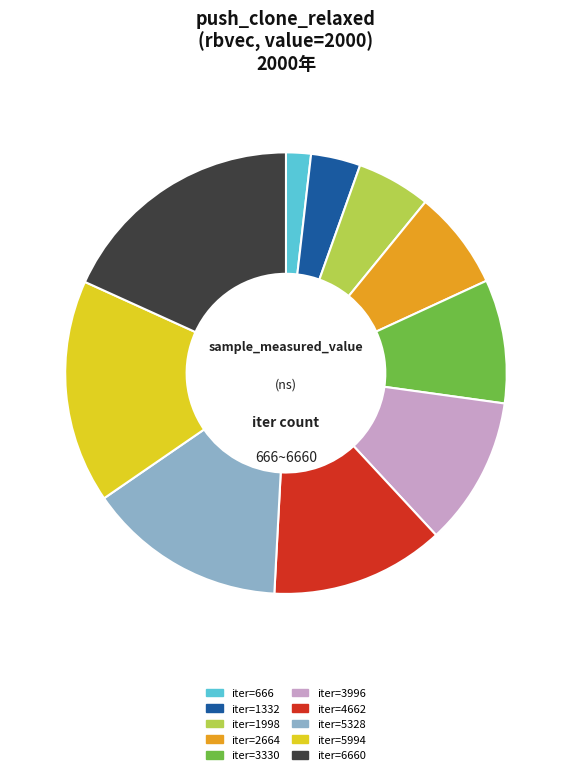

Is the sum of iter=1332 and iter=2664 greater than half?

No